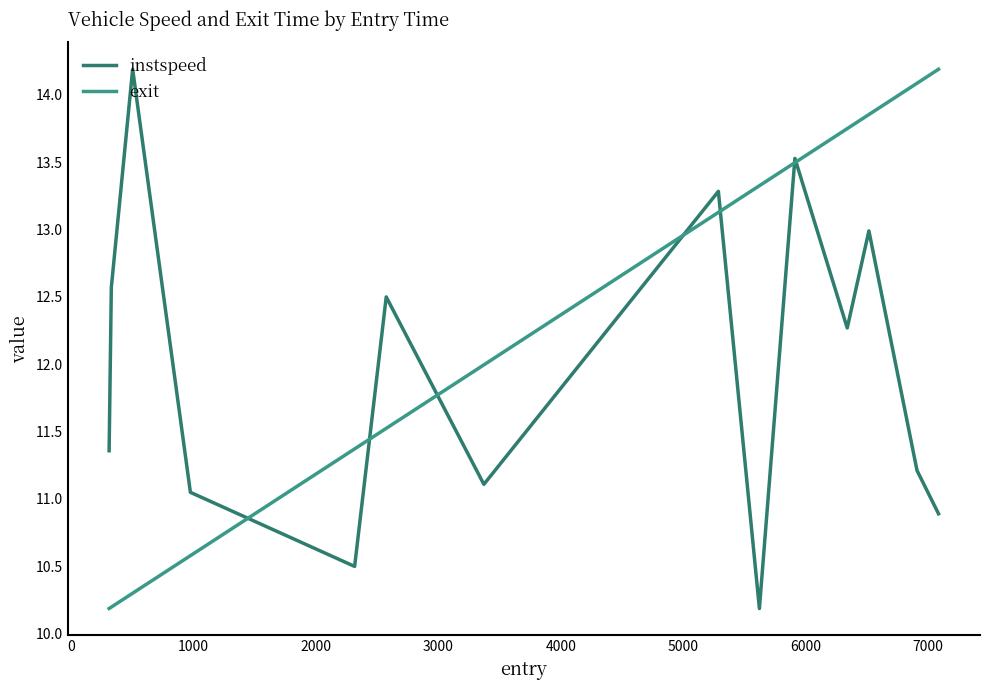

What is the smallest value displayed?

10.2